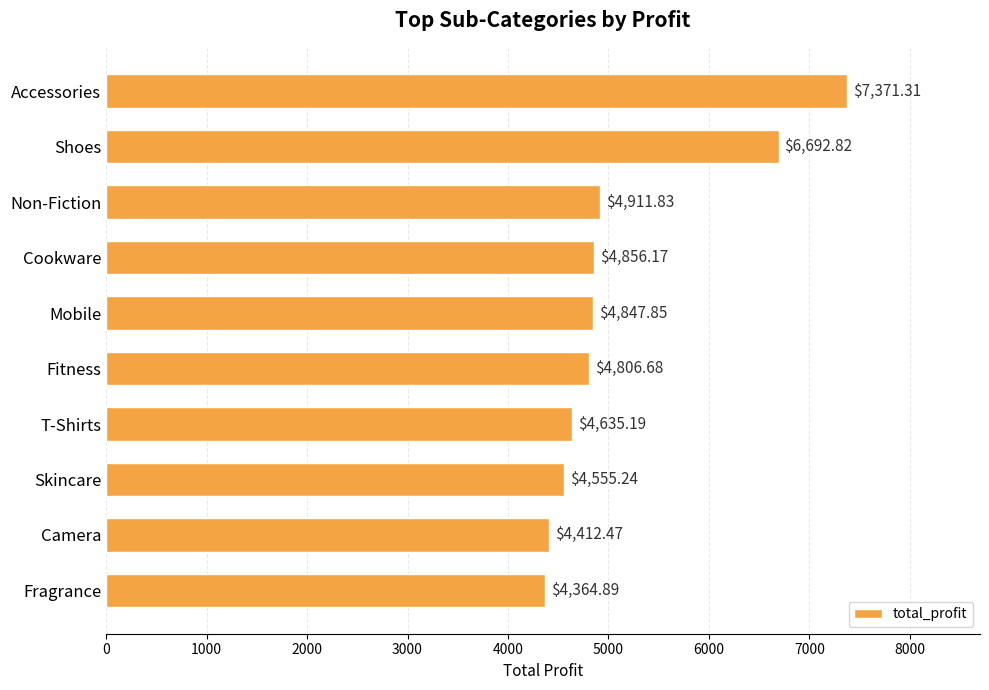

Where is the data nearest to the value 5868?

Shoes